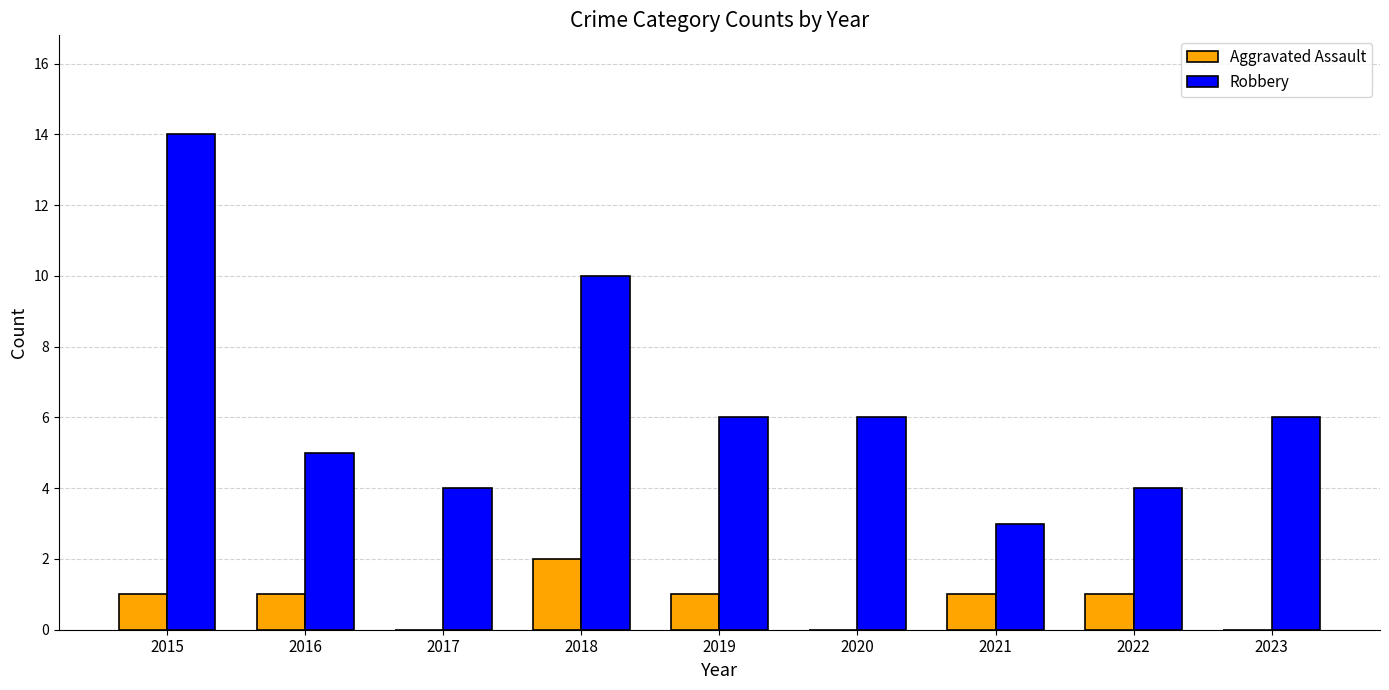

Is it true that Robbery equals 24 at 2015?

False